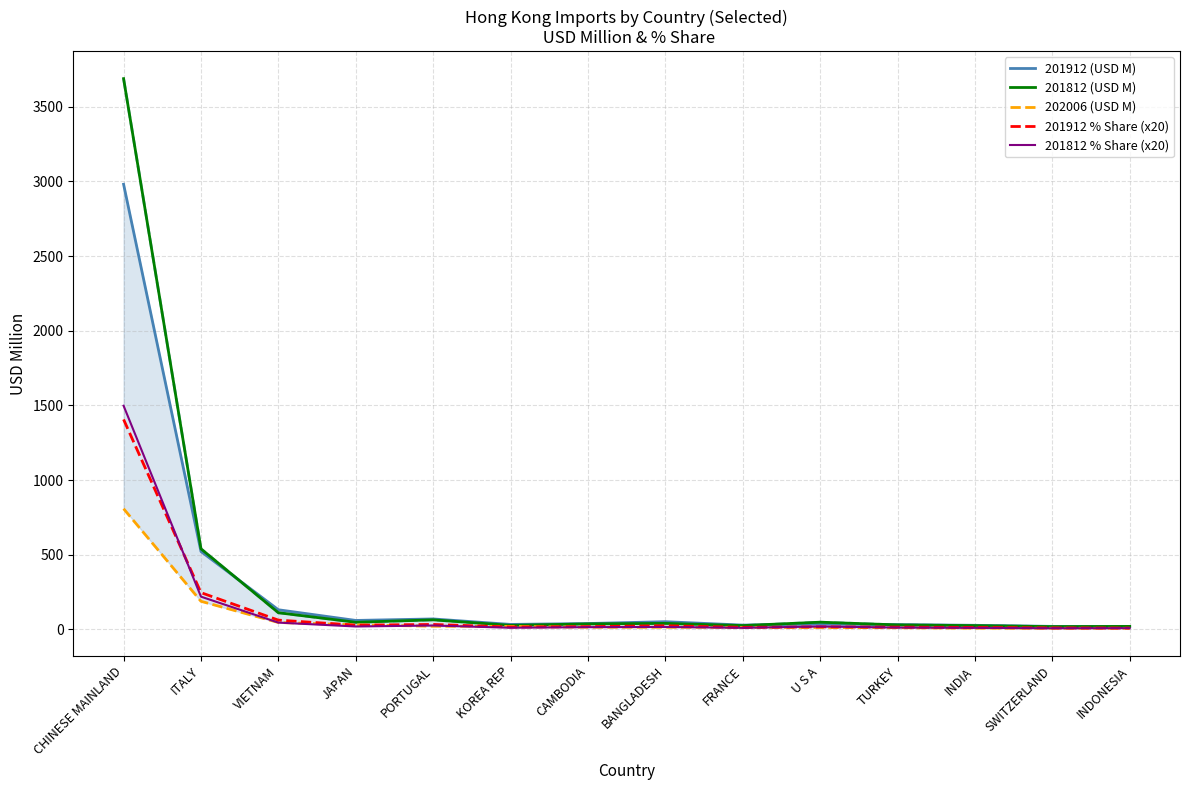

True or false: 201912 % Share (x20) and 201912 (USD M) cross at least once.

False